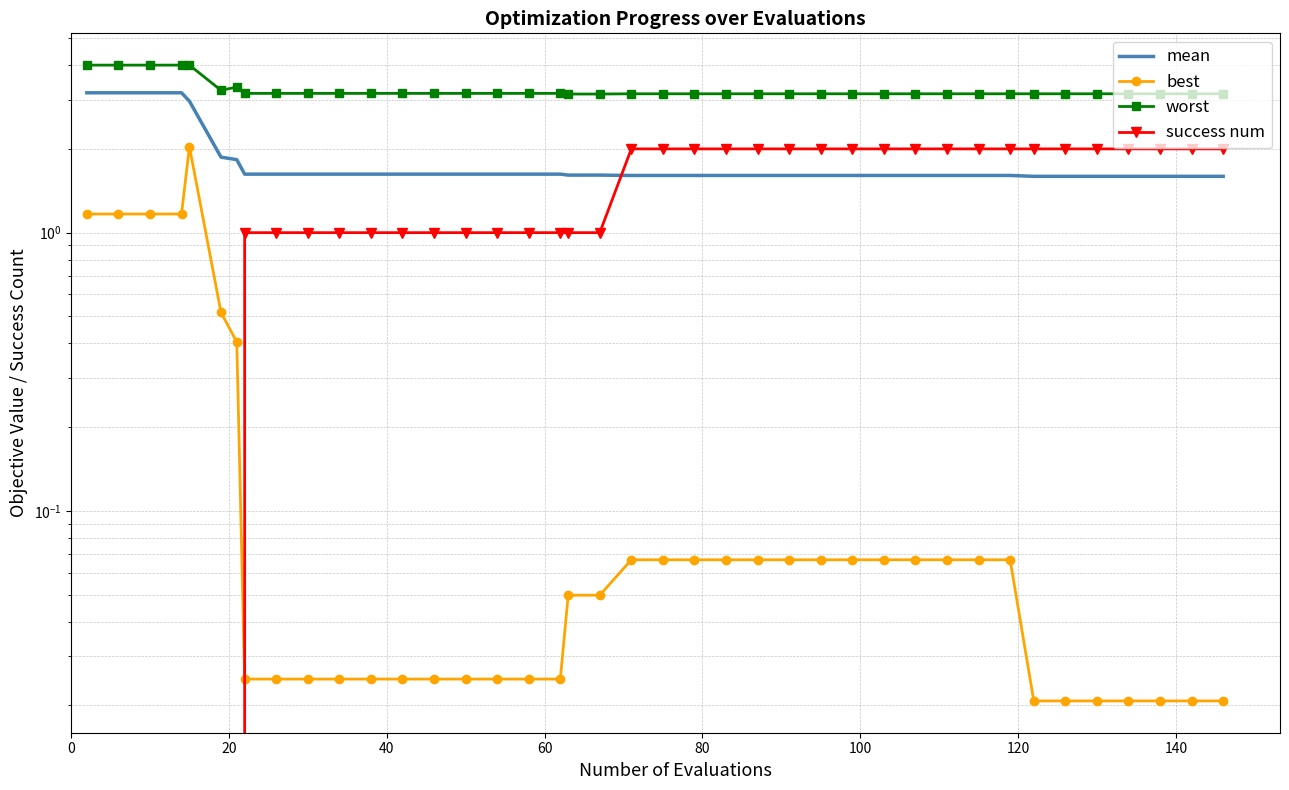

Reading left to right, transcribe all the data shown in this chart.

mean: 3.2	3.2	3.2	3.2	3.0	1.9	1.8	1.6	1.6	1.6	1.6	1.6	1.6	1.6	1.6	1.6	1.6	1.6	1.6	1.6	1.6	1.6	1.6	1.6	1.6	1.6	1.6	1.6	1.6	1.6	1.6	1.6	1.6	1.6	1.6	1.6	1.6	1.6	1.6	1.6
best: 1.2	1.2	1.2	1.2	2.0	0.5	0.4	0.0	0.0	0.0	0.0	0.0	0.0	0.0	0.0	0.0	0.0	0.0	0.0	0.0	0.1	0.1	0.1	0.1	0.1	0.1	0.1	0.1	0.1	0.1	0.1	0.1	0.1	0.0	0.0	0.0	0.0	0.0	0.0	0.0
worst: 4.0	4.0	4.0	4.0	4.0	3.2	3.3	3.2	3.2	3.2	3.2	3.2	3.2	3.2	3.2	3.2	3.2	3.2	3.1	3.1	3.2	3.2	3.2	3.2	3.2	3.2	3.2	3.2	3.2	3.2	3.2	3.2	3.2	3.2	3.2	3.2	3.2	3.2	3.2	3.2
success num: 0.0	0.0	0.0	0.0	0.0	0.0	0.0	1.0	1.0	1.0	1.0	1.0	1.0	1.0	1.0	1.0	1.0	1.0	1.0	1.0	2.0	2.0	2.0	2.0	2.0	2.0	2.0	2.0	2.0	2.0	2.0	2.0	2.0	2.0	2.0	2.0	2.0	2.0	2.0	2.0